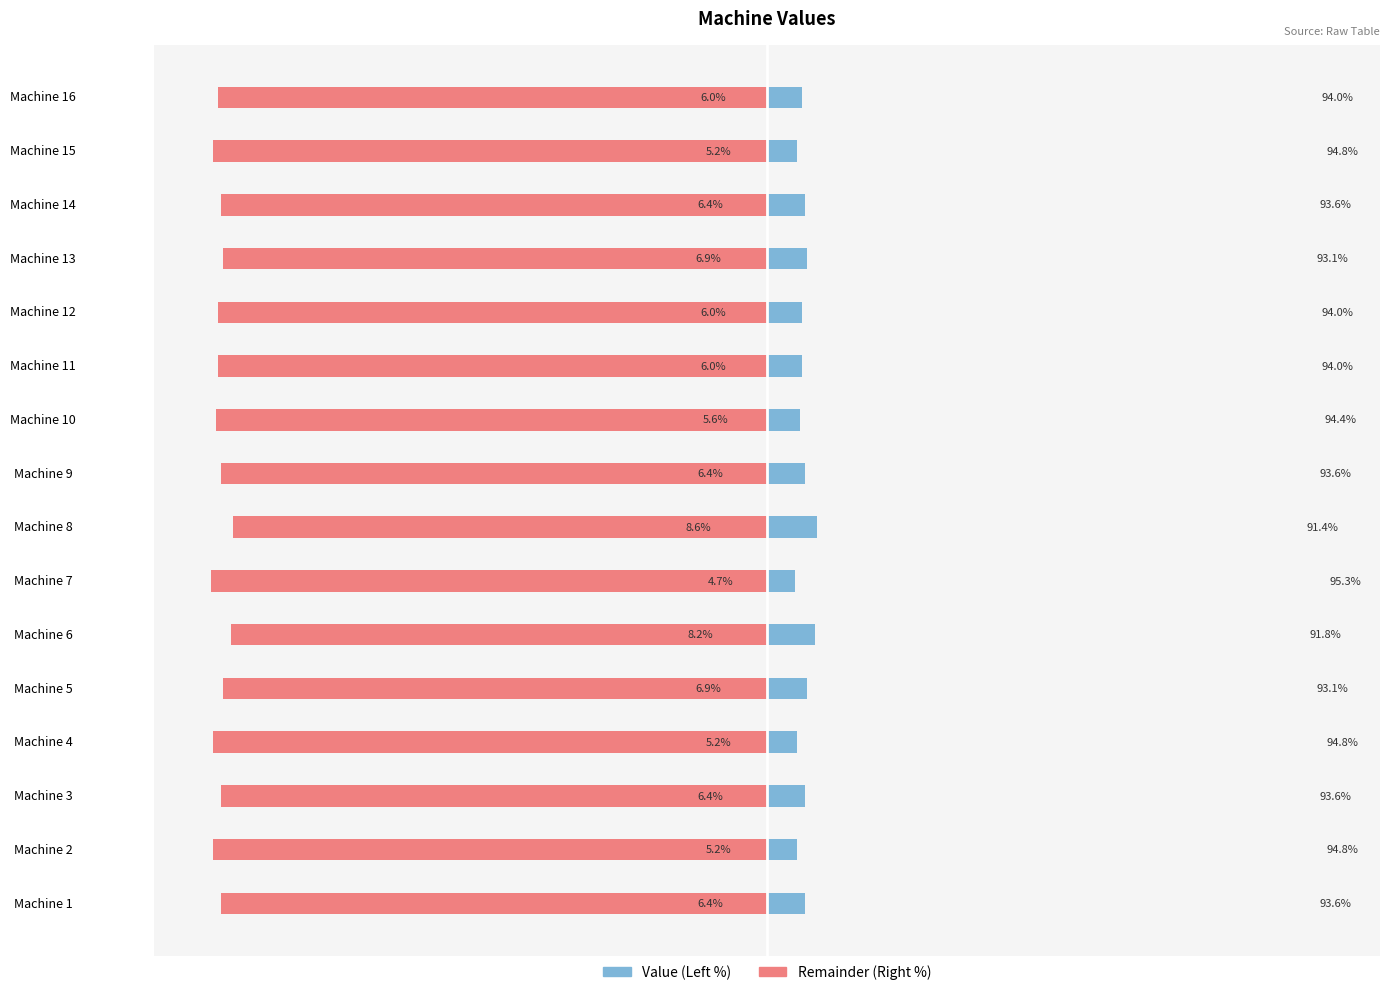

At Machine 4, list the series in order from largest to smallest.

Value (Left), Remainder (Right)